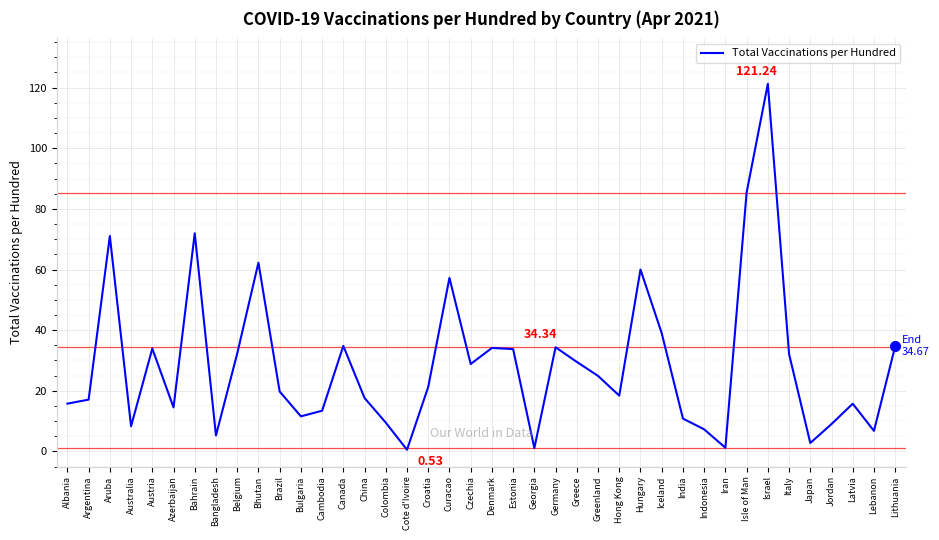

The value at Curacao is 57.2. True or false?

True